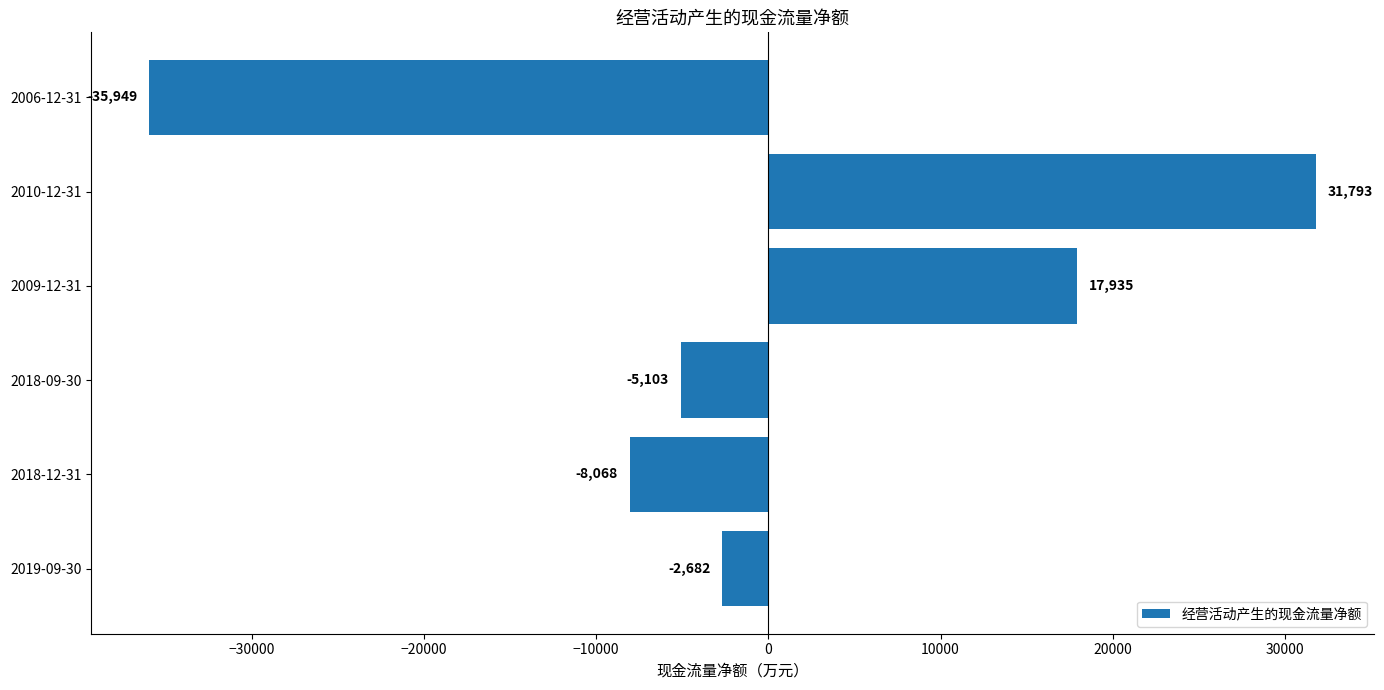

Does the chart contain any negative values?

Yes